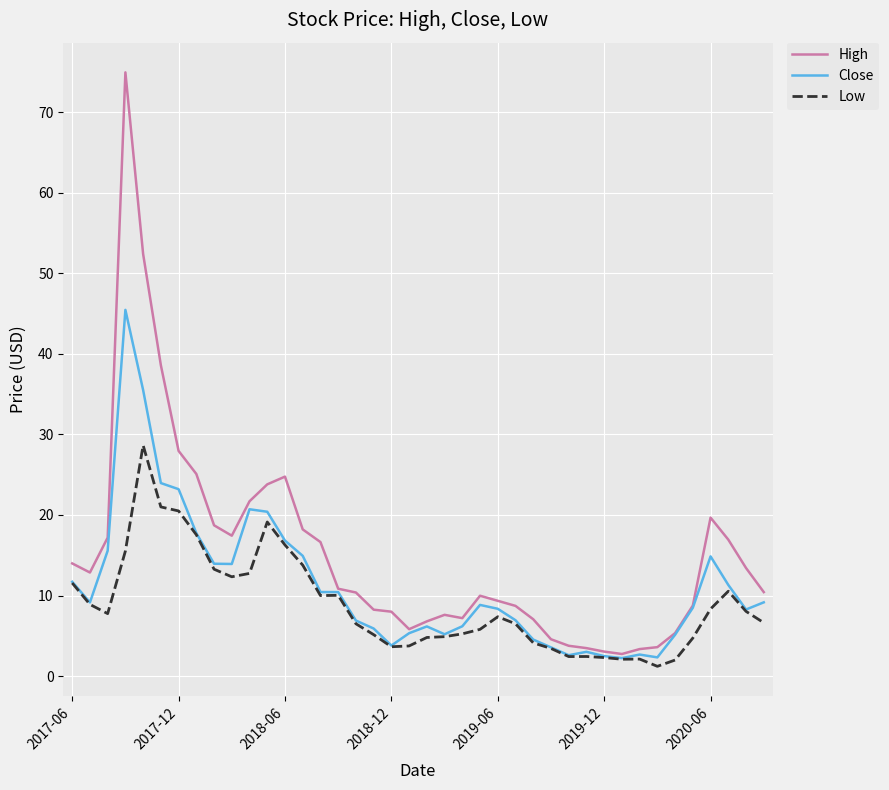

In High, how many points are higher than both neighbors (excluding endpoints)?

5